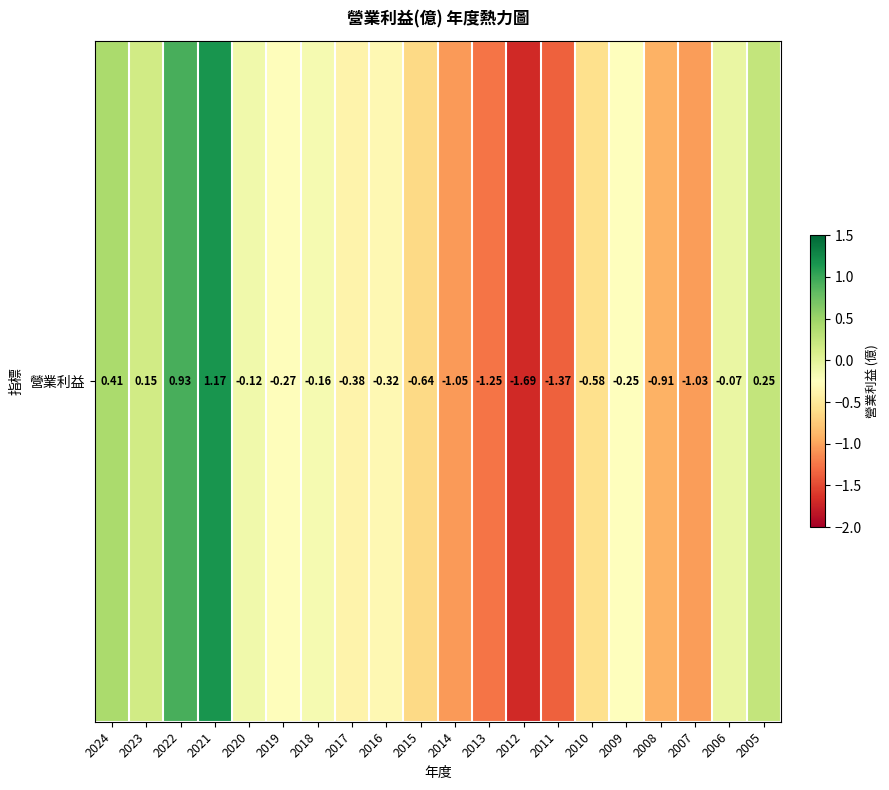

Which category has the highest value across all series?

2021